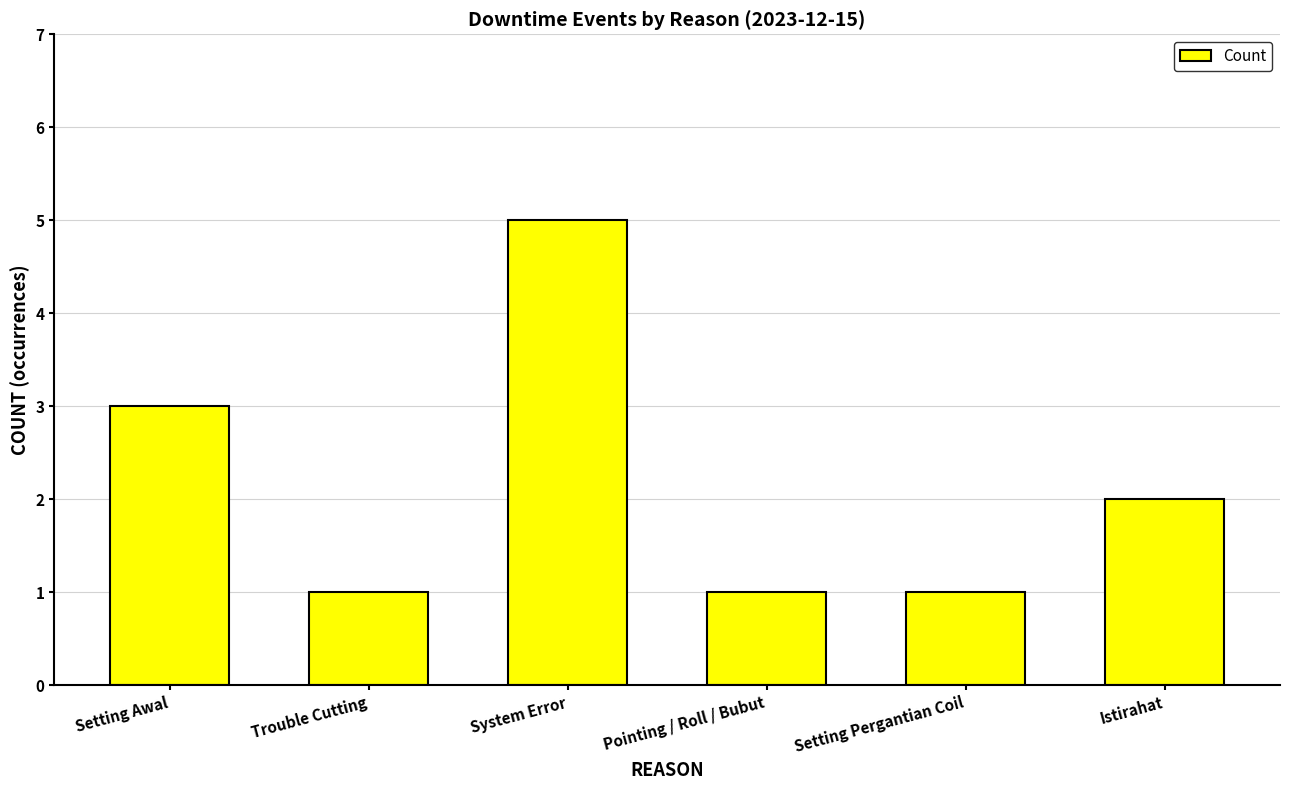

Count the values in the range 1 to 3.

5